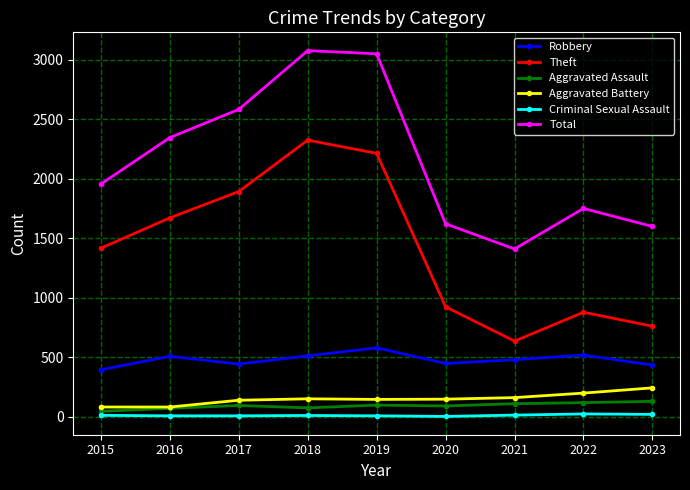

What value does the Aggravated Battery series have at 2016, to the nearest 10?

80